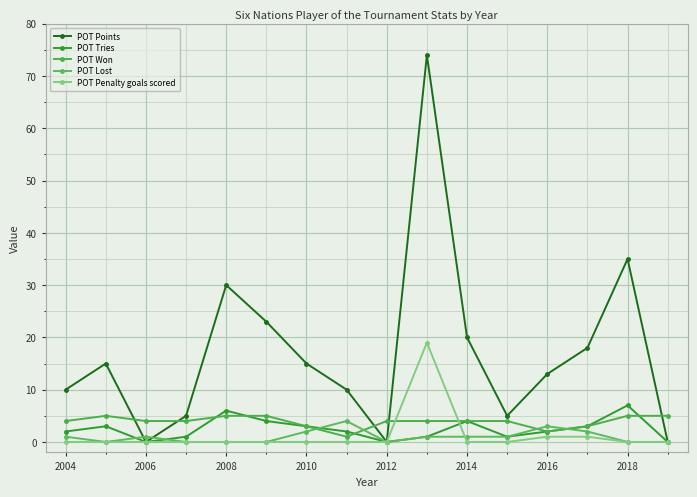

How many data points does each series have?

16